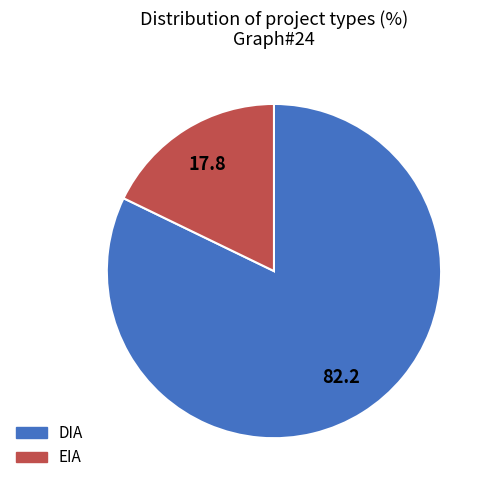

True or false: EIA accounts for 29% of the total.

False